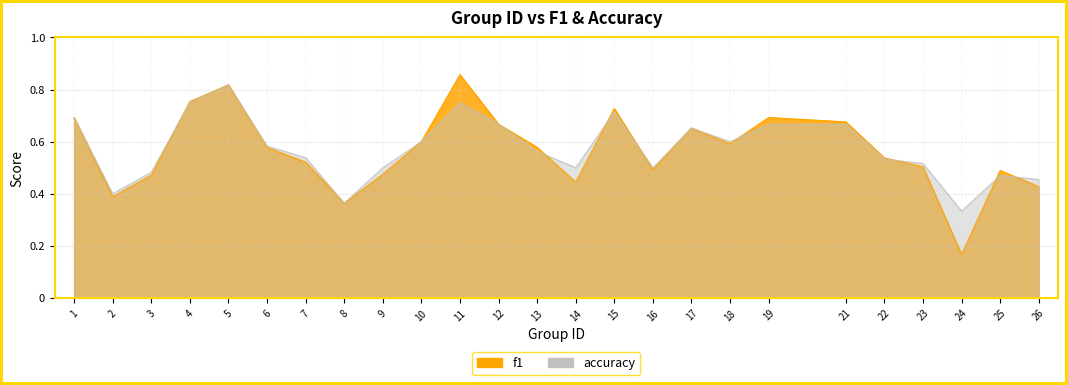

How many intersections are there between accuracy and f1?

8